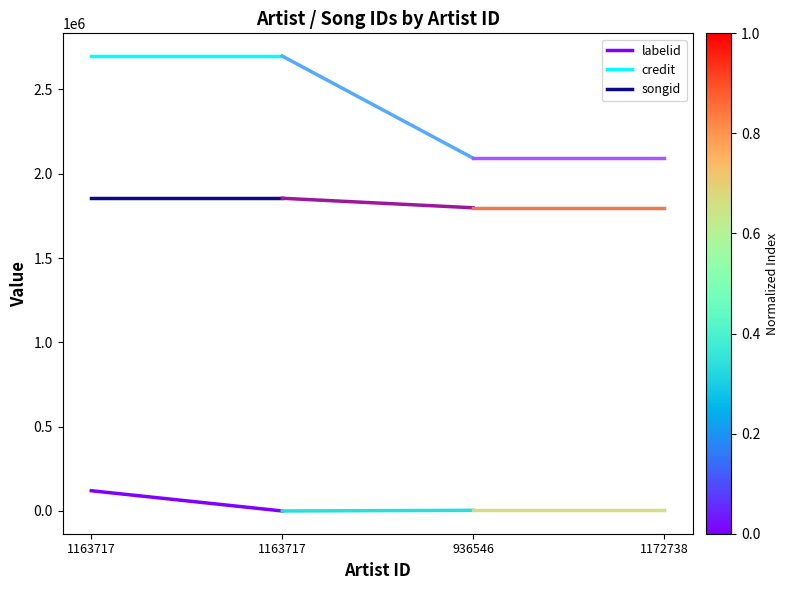

Does the chart display data point markers on the line(s)?

No